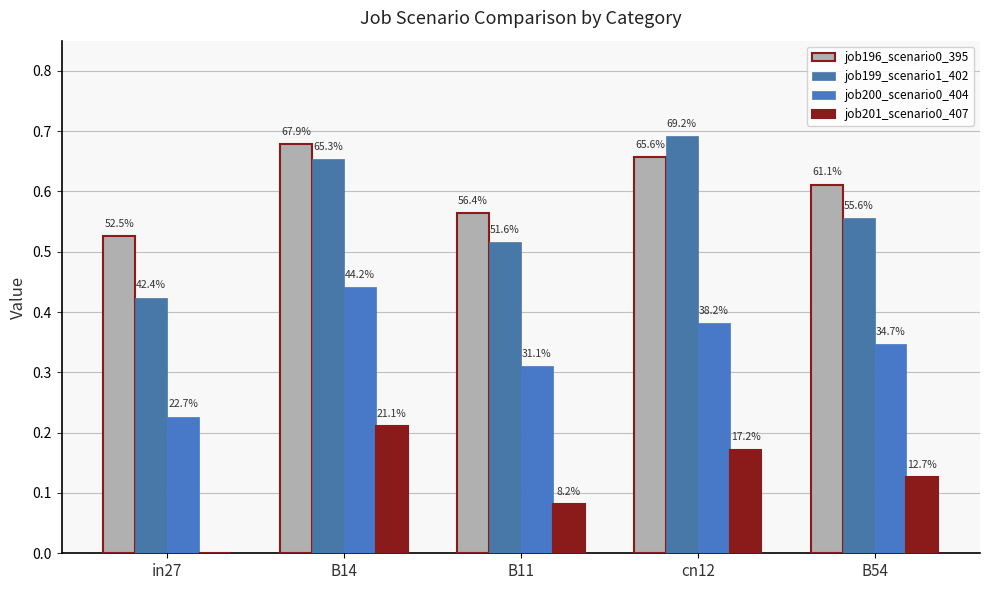

Does the chart contain stacked bars?

No